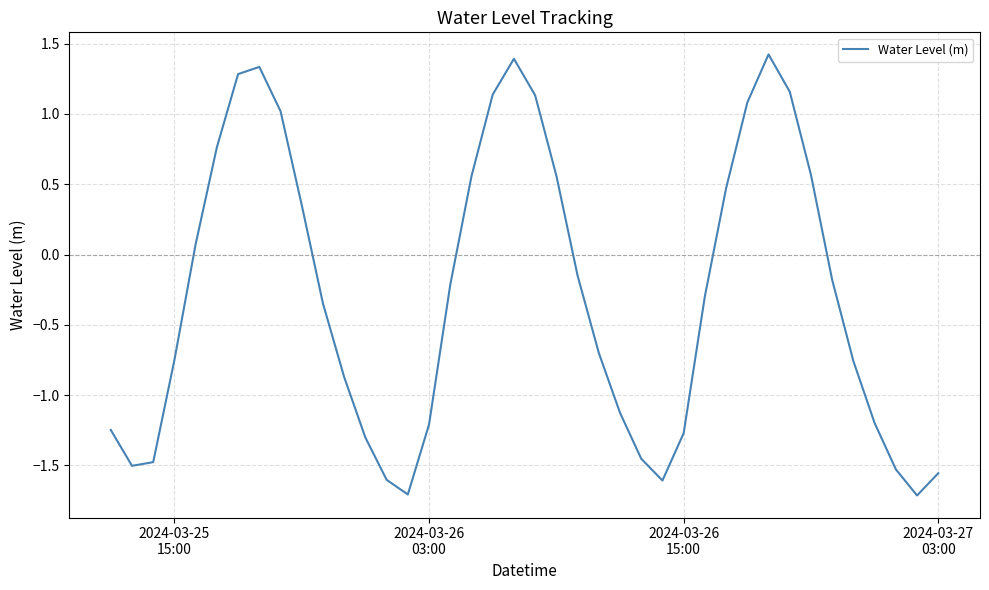

What is the maximum value shown in the chart?

1.4